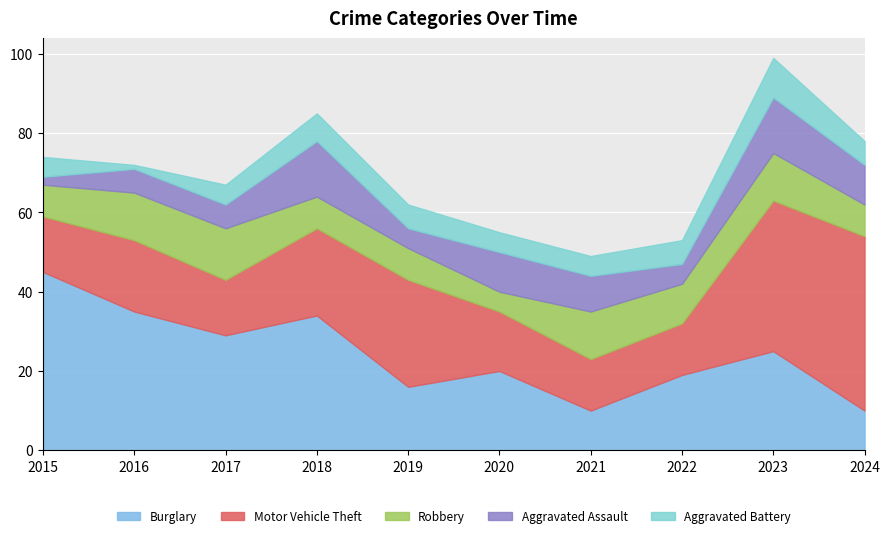

At 2015, list the series in order from smallest to largest.

Aggravated Assault, Aggravated Battery, Robbery, Motor Vehicle Theft, Burglary